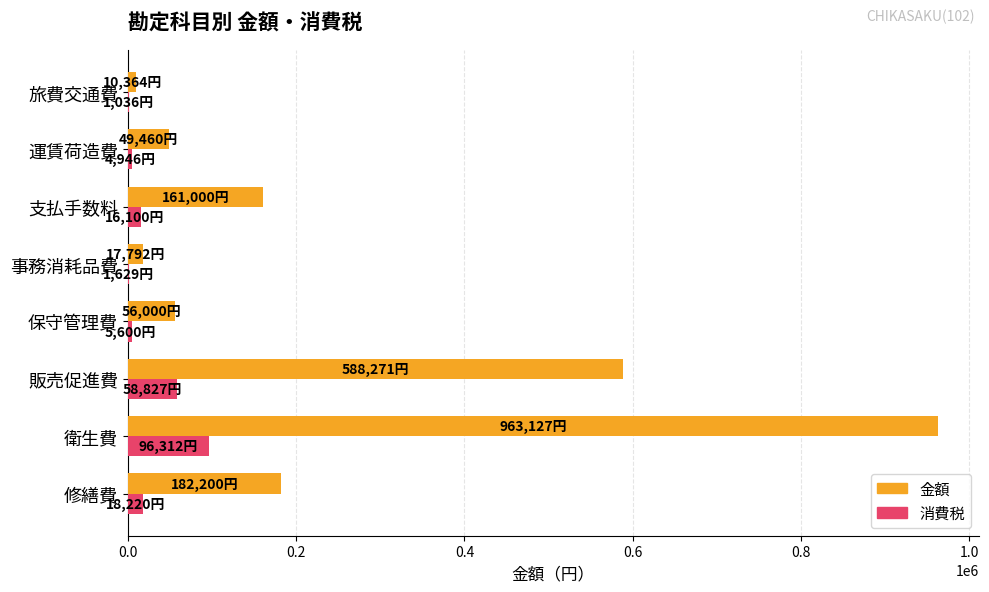

Which series changed the most between 修繕費 and 旅費交通費?

金額